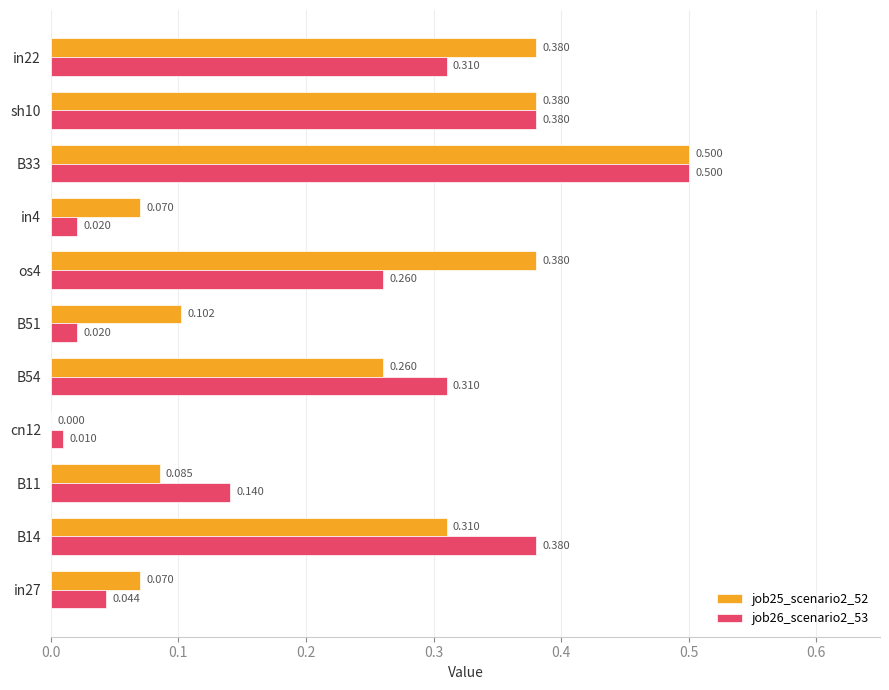

Is the value of job25_scenario2_52 at sh10 greater than the value of job26_scenario2_53 at in27?

Yes